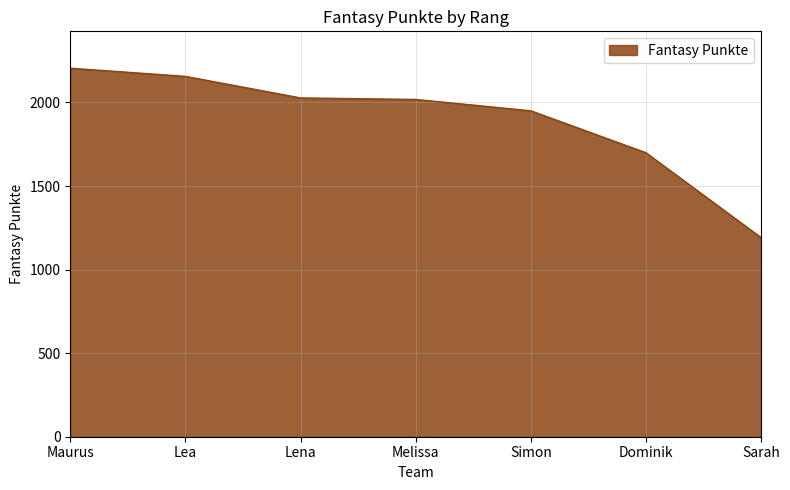

True or false: there are more than 2 points higher than both neighbors.

False